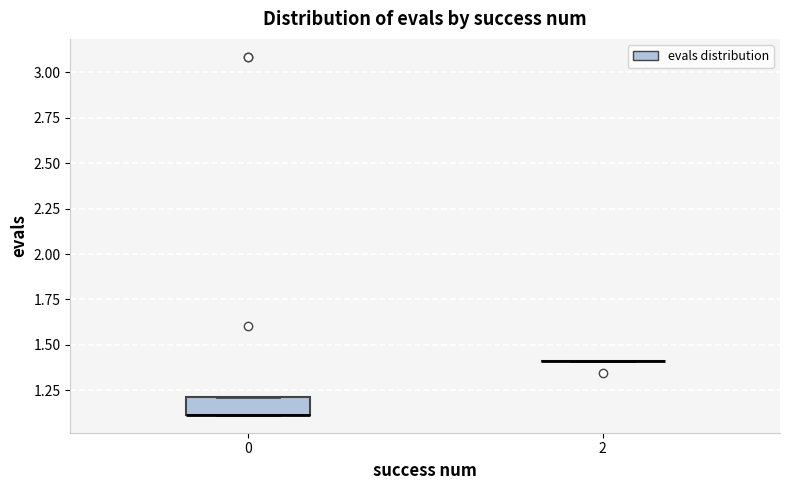

Reading left to right, read every box against the y-axis: the position of its median line, the range the box covers, and the ends of its whiskers. The values are not printed on the chart, so give them approximately, as read against the axis.

0: median 1.1 (drawn on the box's lower edge), box 1.1 to 1.2, whiskers 1.1 to 1.2
2: box collapsed to a line at 1.4, whiskers 1.4 to 1.4